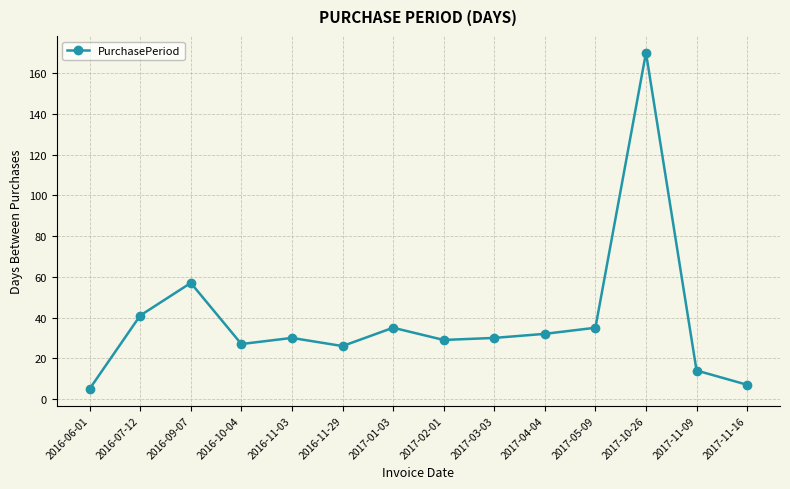

Reading left to right, list all the values displayed in this chart.

5	41	57	27	30	26	35	29	30	32	35	170	14	7